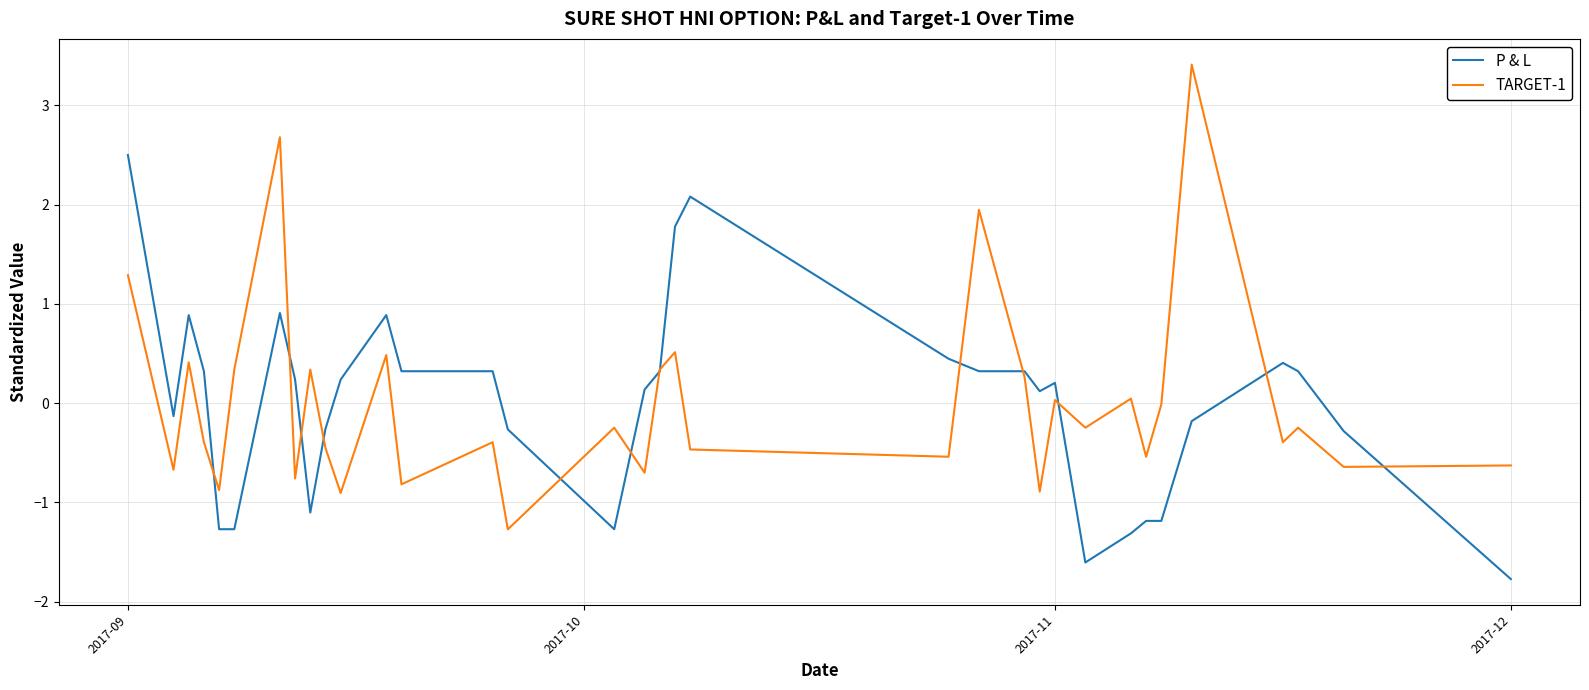

What is the lowest value of the P & L series?

-1.8